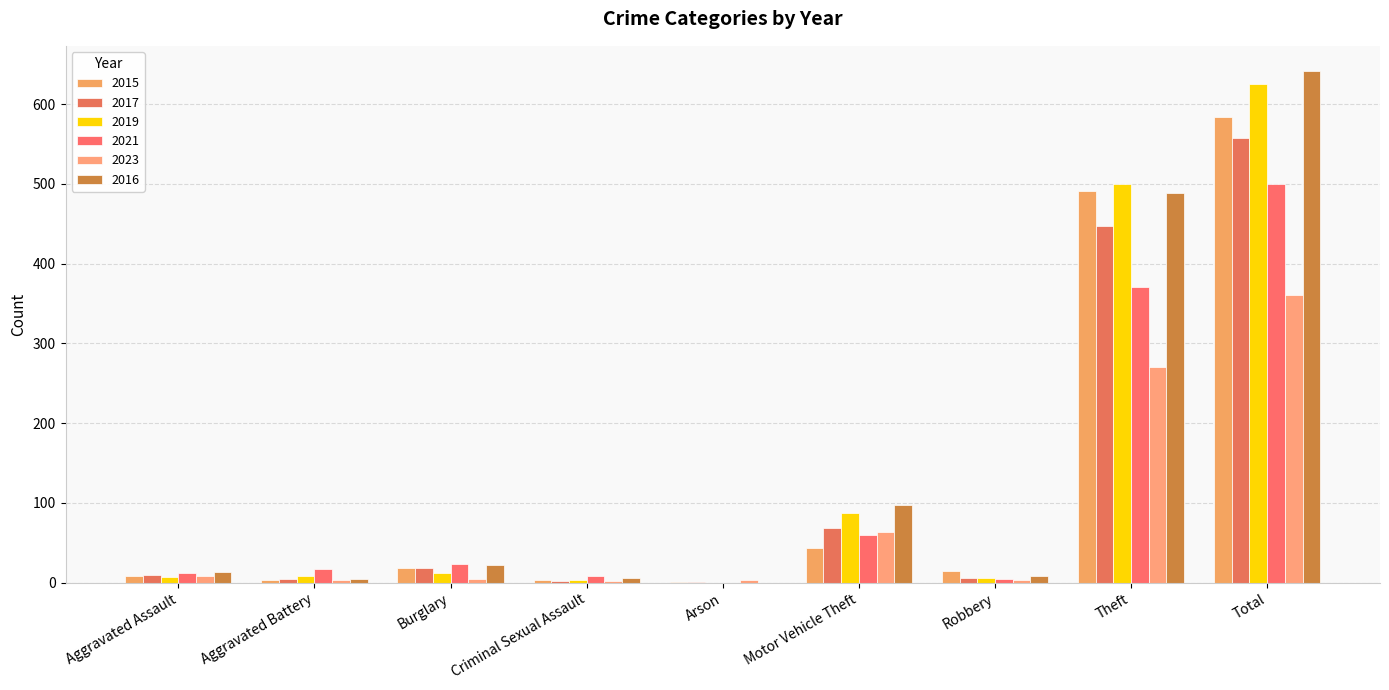

Reading right to left, extract all data points from this chart.

2015: 584	491	15	43	1	4	19	3	8
2017: 558	447	6	69	1	2	18	5	10
2019: 625	500	6	87	0	4	12	8	7
2021: 500	371	5	60	0	9	23	17	12
2023: 361	271	3	64	3	2	5	4	9
2016: 641	489	8	98	0	6	22	5	13